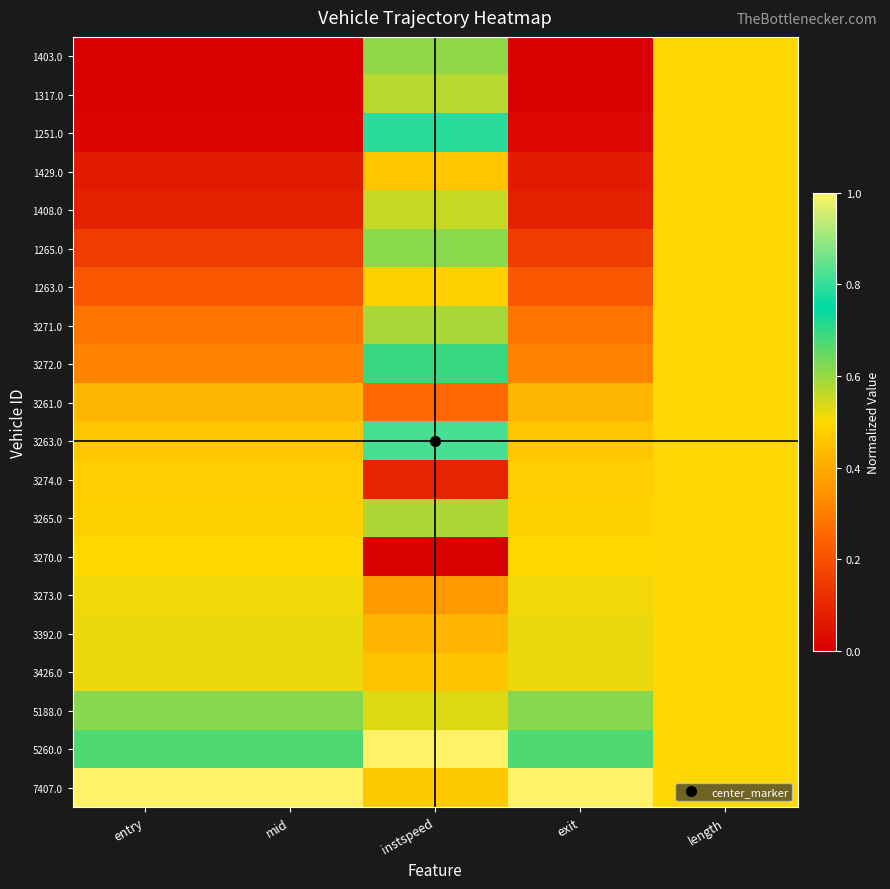

What is the maximum value shown in the chart?

1.0